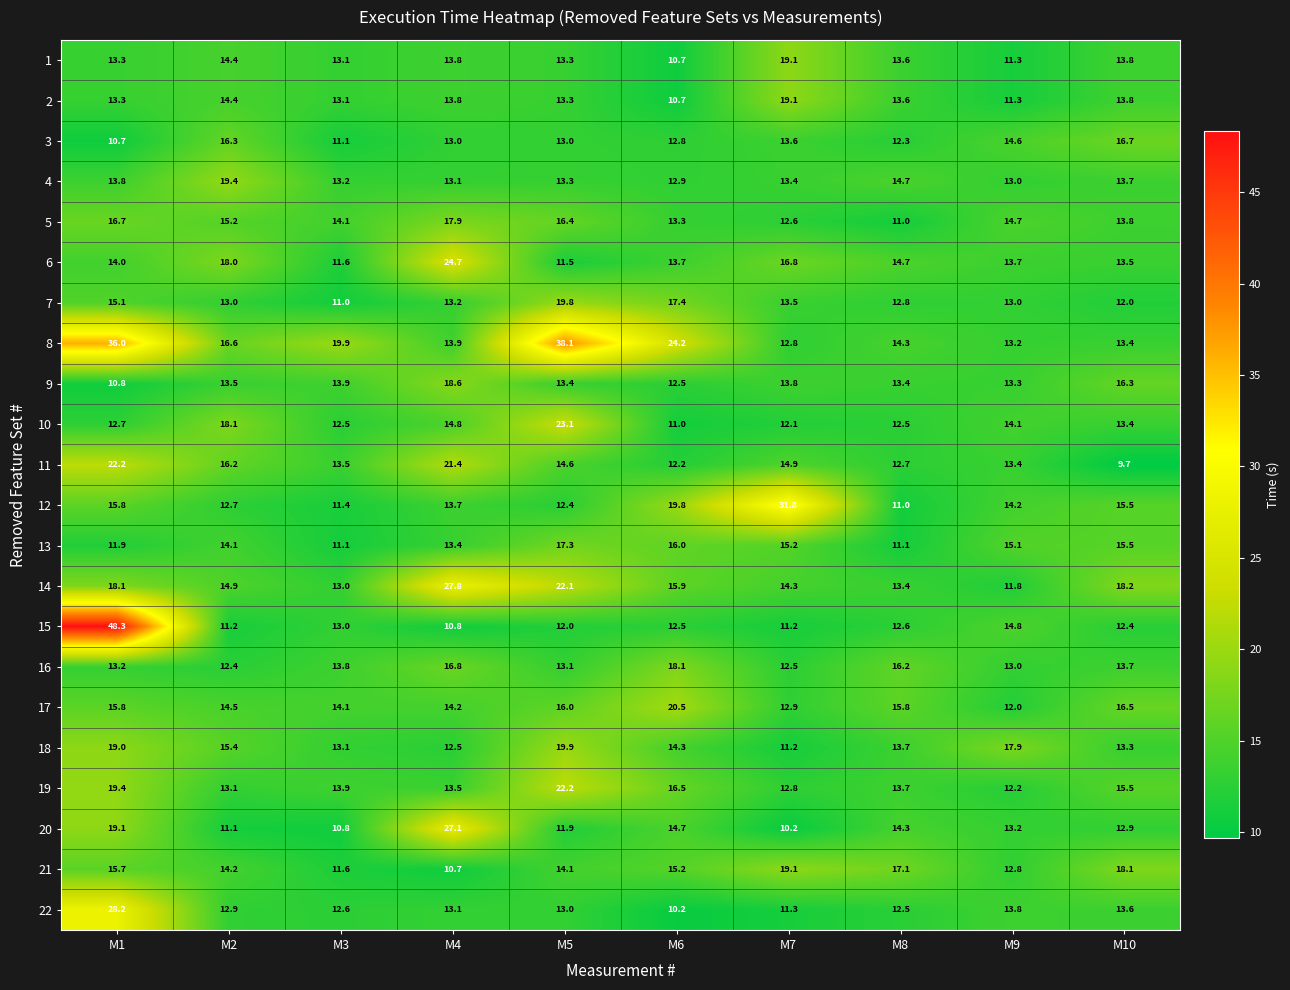

Is it true that 22 equals 13.1 at M4?

True